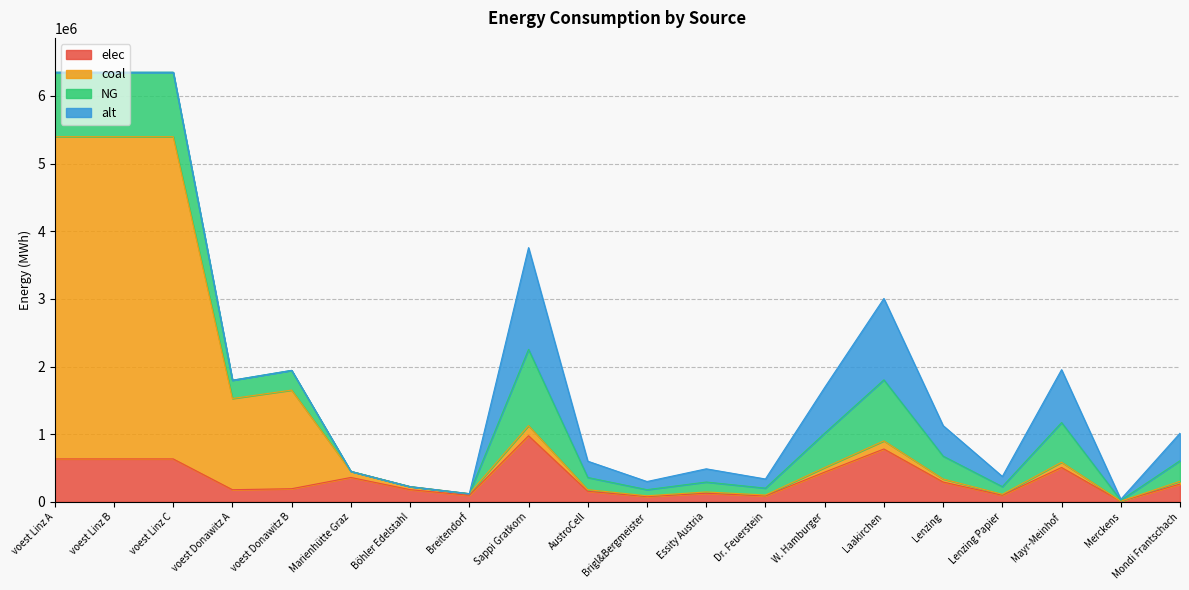

Read the elec value at voest Linz C.

635096.3